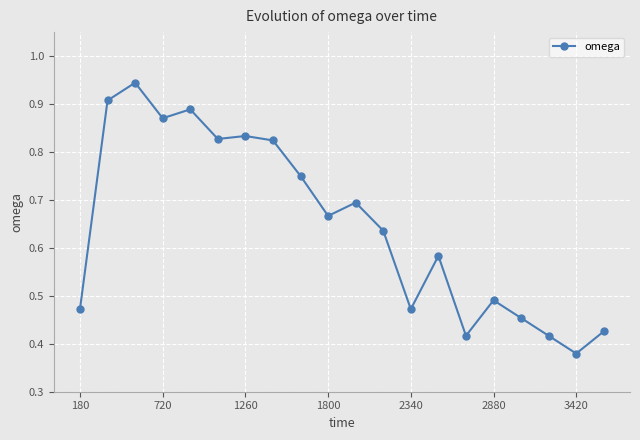

How many distinct data groups are displayed?

1